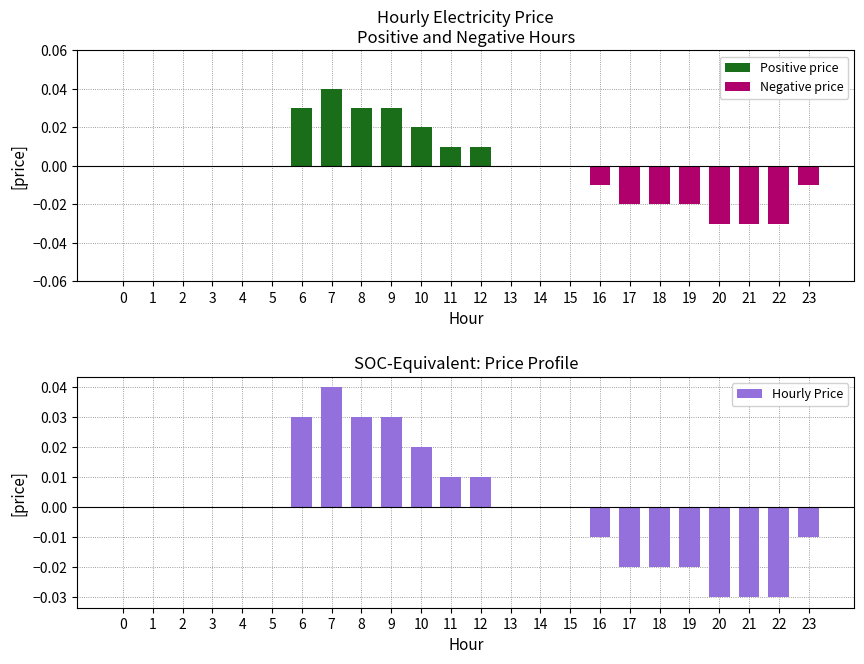

List the series in order of their overall mean, highest first.

Positive price, Hourly Price, Negative price